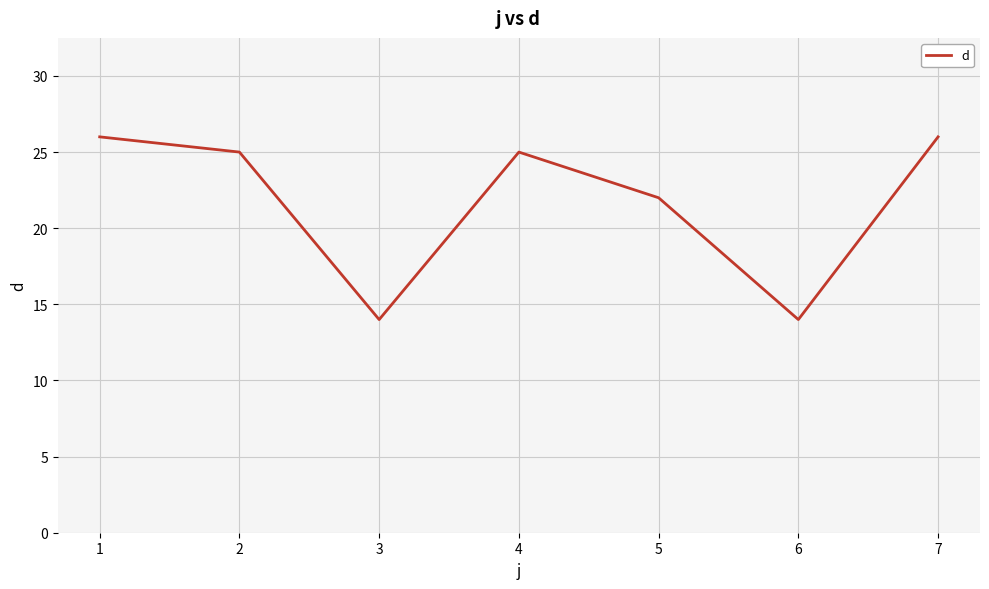

How many interior local valleys (lower than both neighbors) does the data have?

2